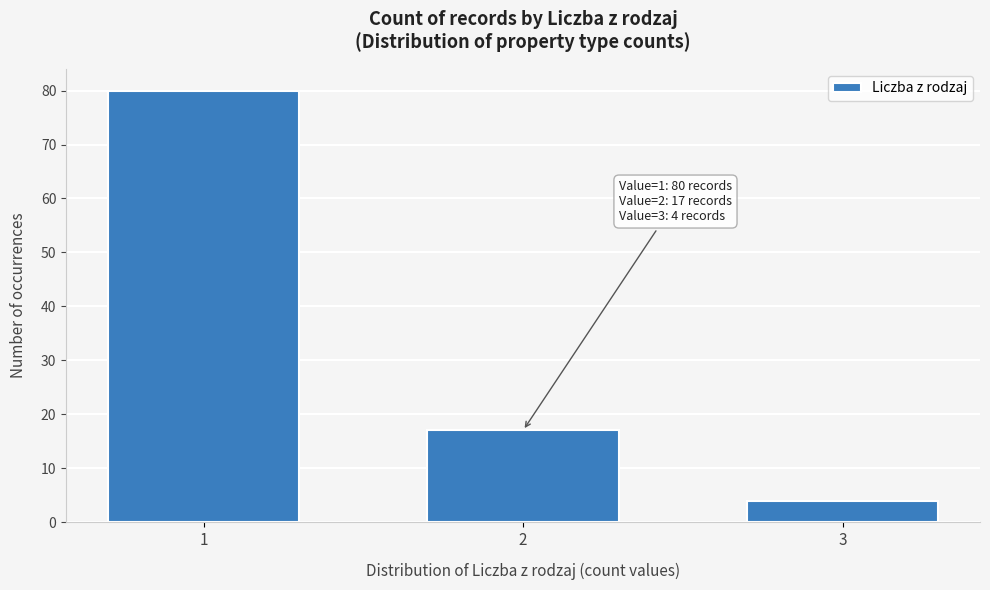

Reading left to right, extract all data points from this chart.

1=80	2=17	3=4